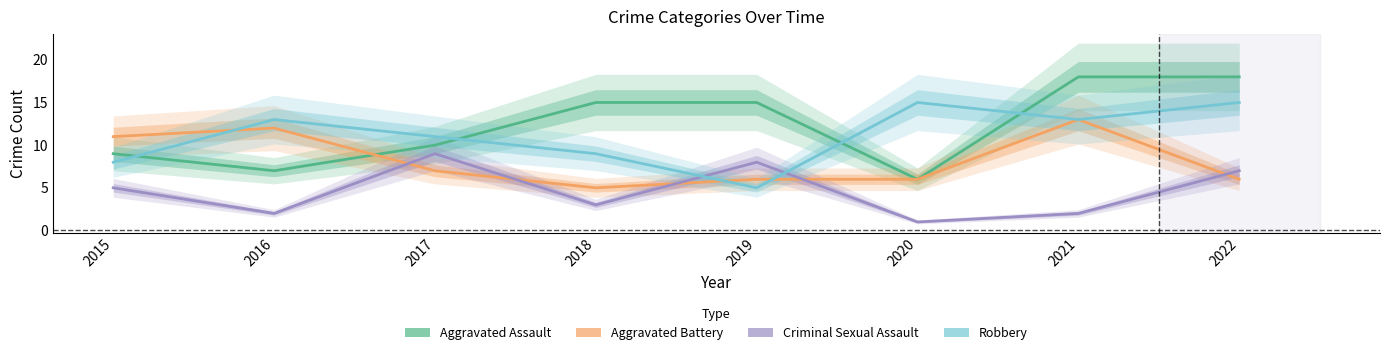

Rank the categories by Criminal Sexual Assault value from lowest to highest.

2020, 2016, 2021, 2018, 2015, 2022, 2019, 2017